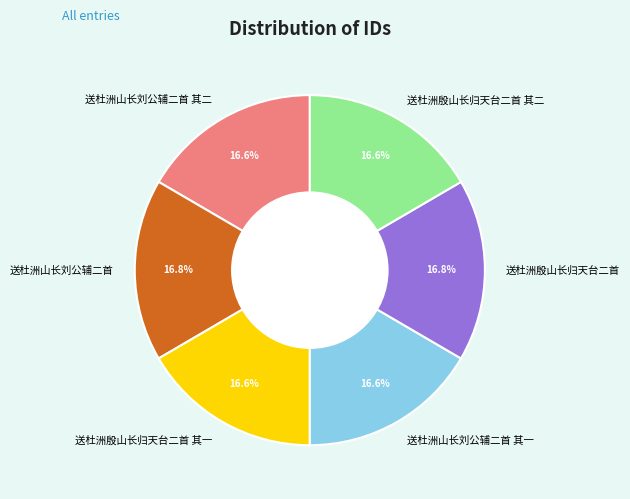

To the nearest percent, what percentage of the pie is 送杜洲殷山长归天台二首 其二?

17%